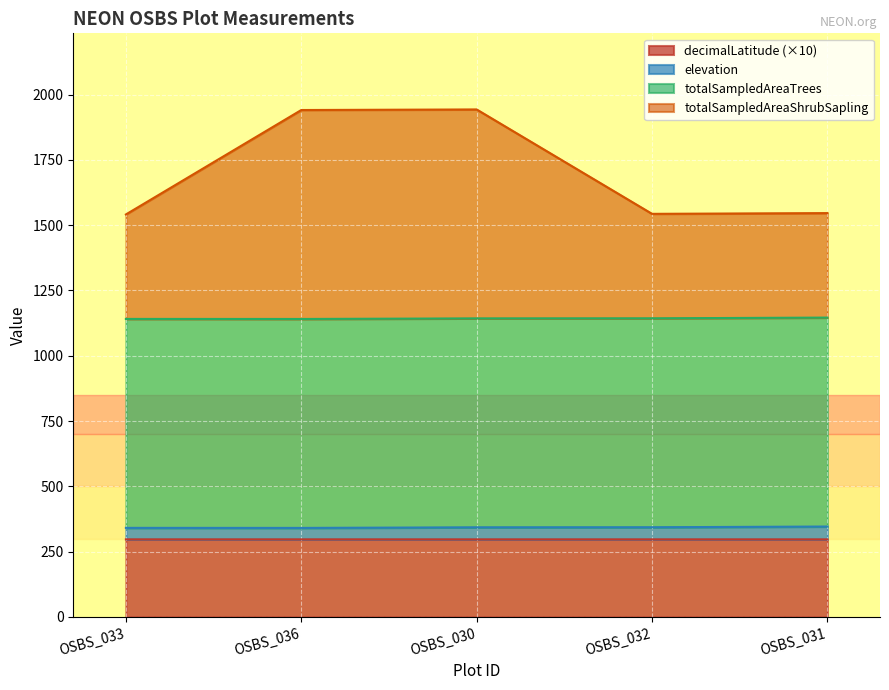

Which series changed the most between OSBS_033 and OSBS_031?

totalSampledAreaShrubSapling